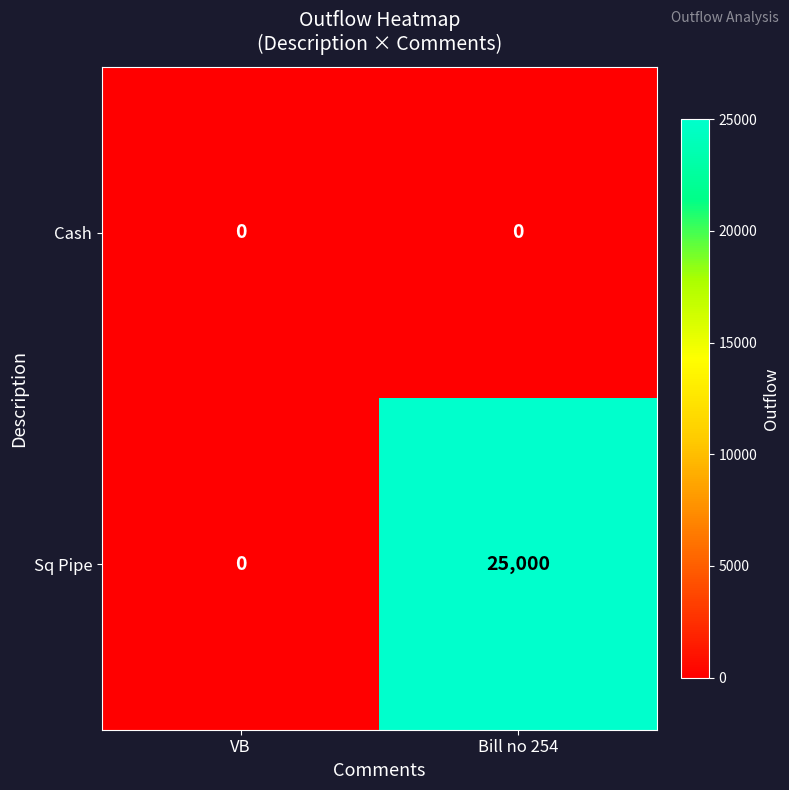

At which category does the chart reach its peak across all series?

Bill no 254